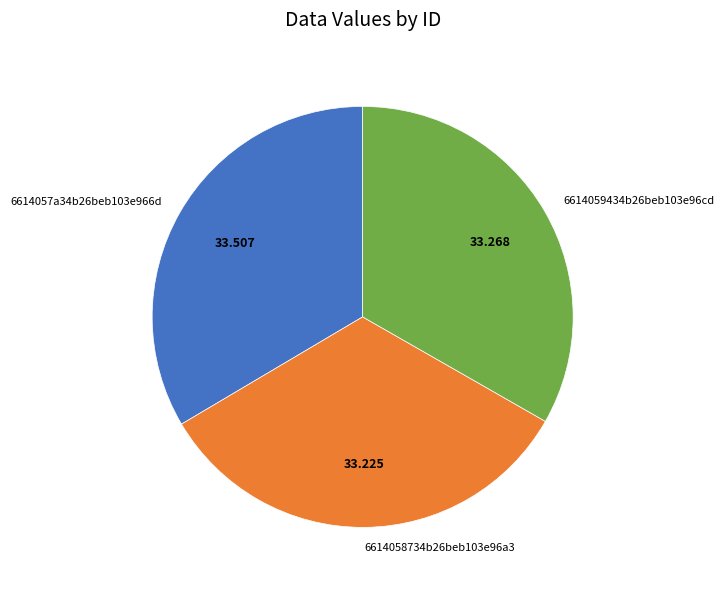

Is 6614058734b26beb103e96a3 the majority of the pie?

No